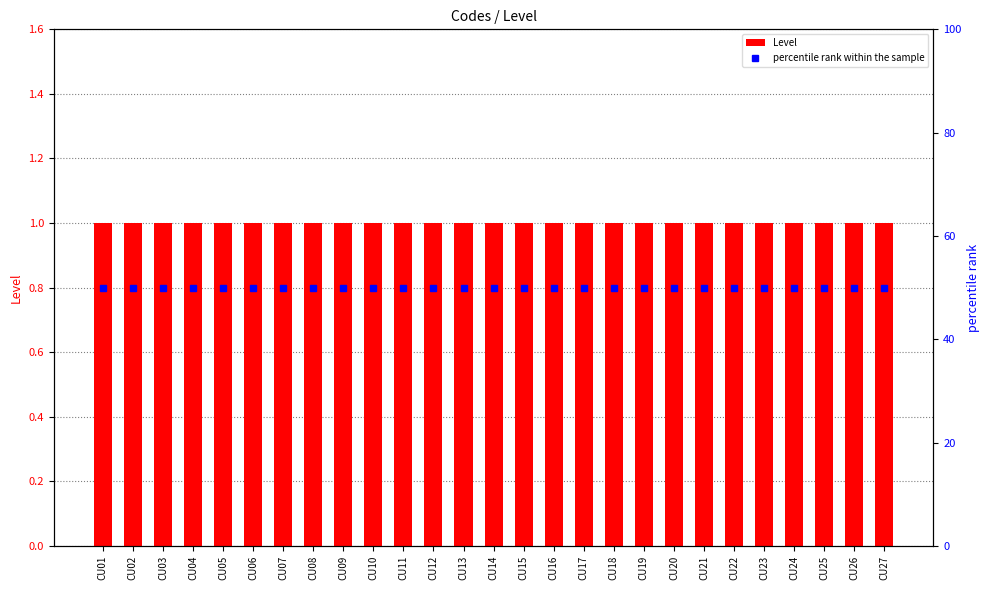

Reading right to left, extract all data points from this chart.

Level: CU27=1	CU26=1	CU25=1	CU24=1	CU23=1	CU22=1	CU21=1	CU20=1	CU19=1	CU18=1	CU17=1	CU16=1	CU15=1	CU14=1	CU13=1	CU12=1	CU11=1	CU10=1	CU09=1	CU08=1	CU07=1	CU06=1	CU05=1	CU04=1	CU03=1	CU02=1	CU01=1
percentile rank within the sample: CU27=50	CU26=50	CU25=50	CU24=50	CU23=50	CU22=50	CU21=50	CU20=50	CU19=50	CU18=50	CU17=50	CU16=50	CU15=50	CU14=50	CU13=50	CU12=50	CU11=50	CU10=50	CU09=50	CU08=50	CU07=50	CU06=50	CU05=50	CU04=50	CU03=50	CU02=50	CU01=50